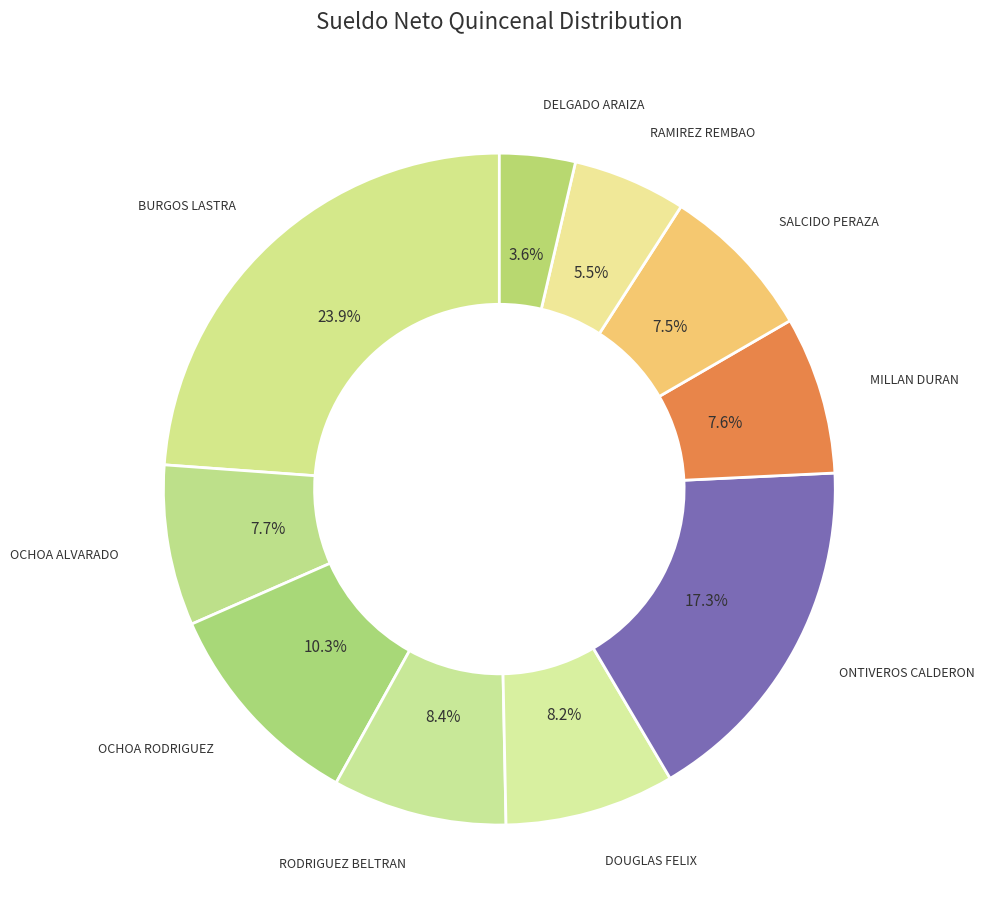

Count the number of slices in the pie.

10